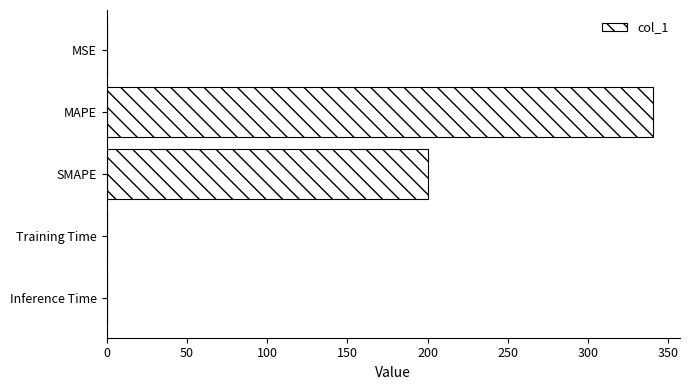

What is the ratio of the value at MAPE to the value at SMAPE?

1.7